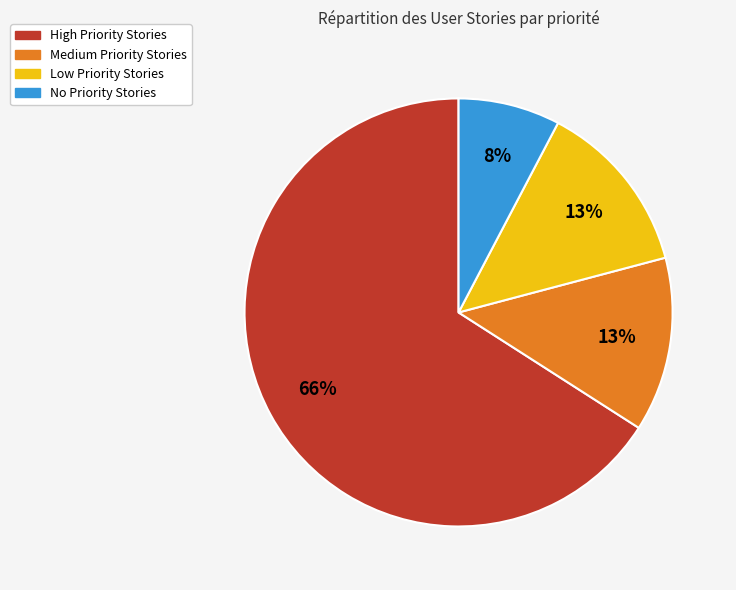

True or false: High Priority Stories accounts for 66% of the total.

True